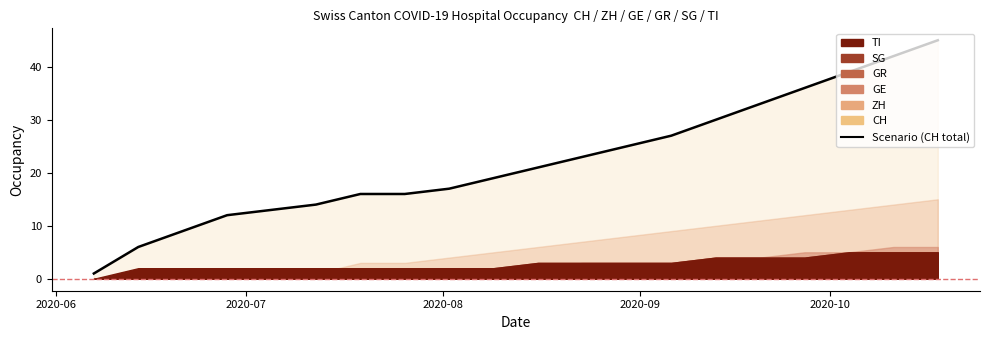

The TI series shows 1 at 2020-08-30. True or false?

False